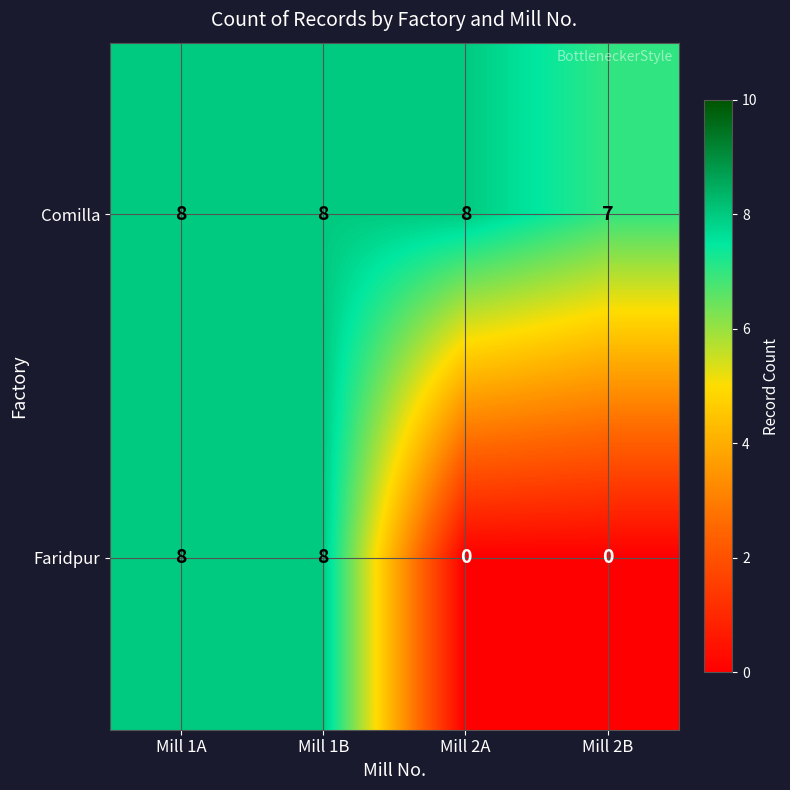

Reading right to left, extract all data points from this chart.

Comilla: 7	8	8	8
Faridpur: 0	0	8	8